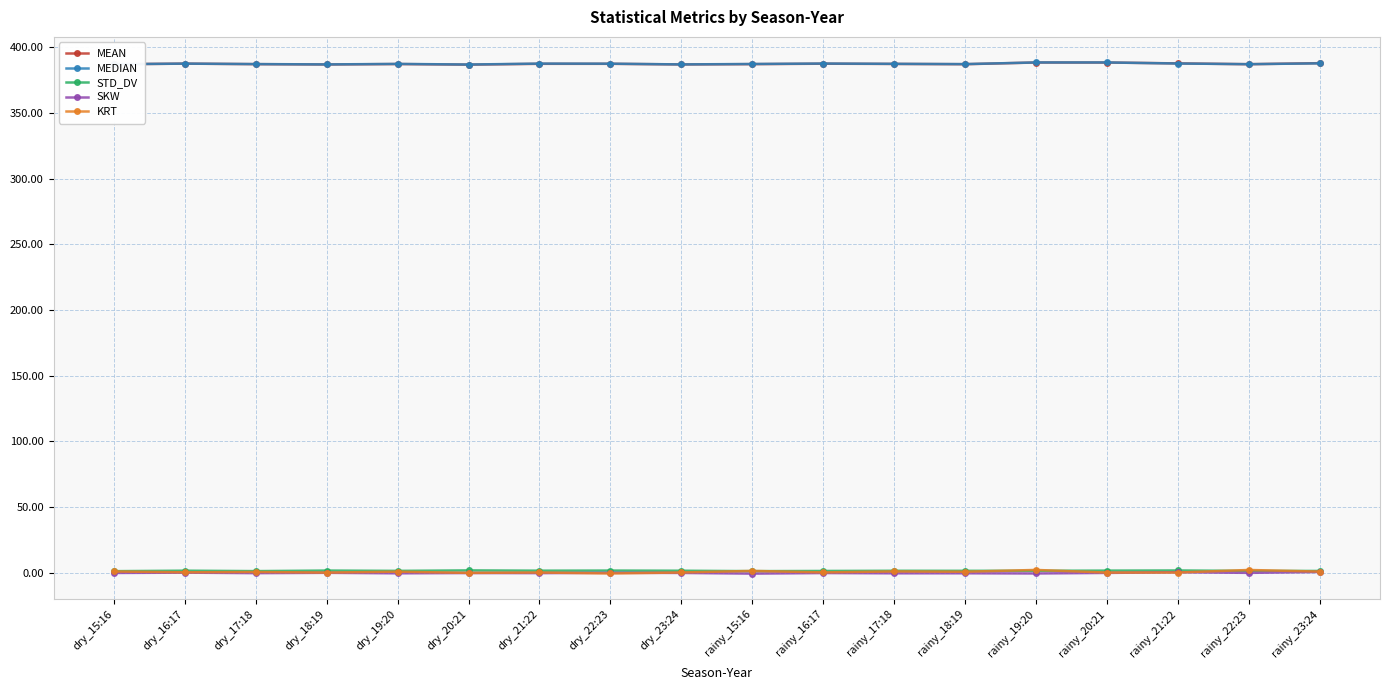

Is it true that MEAN equals 387.9 at rainy_23:24?

True